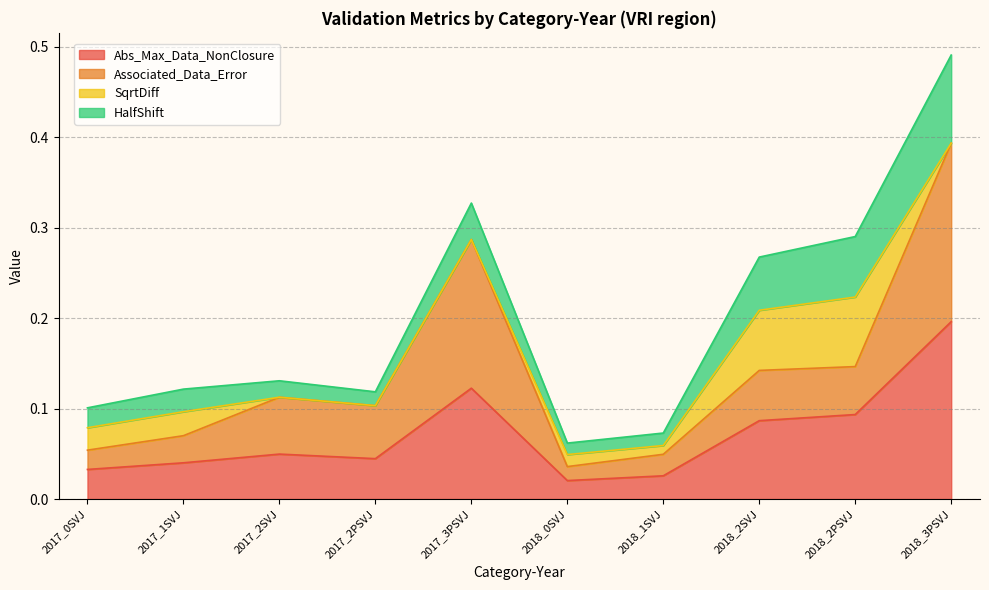

At which category does the chart reach its peak across all series?

2018_3PSVJ